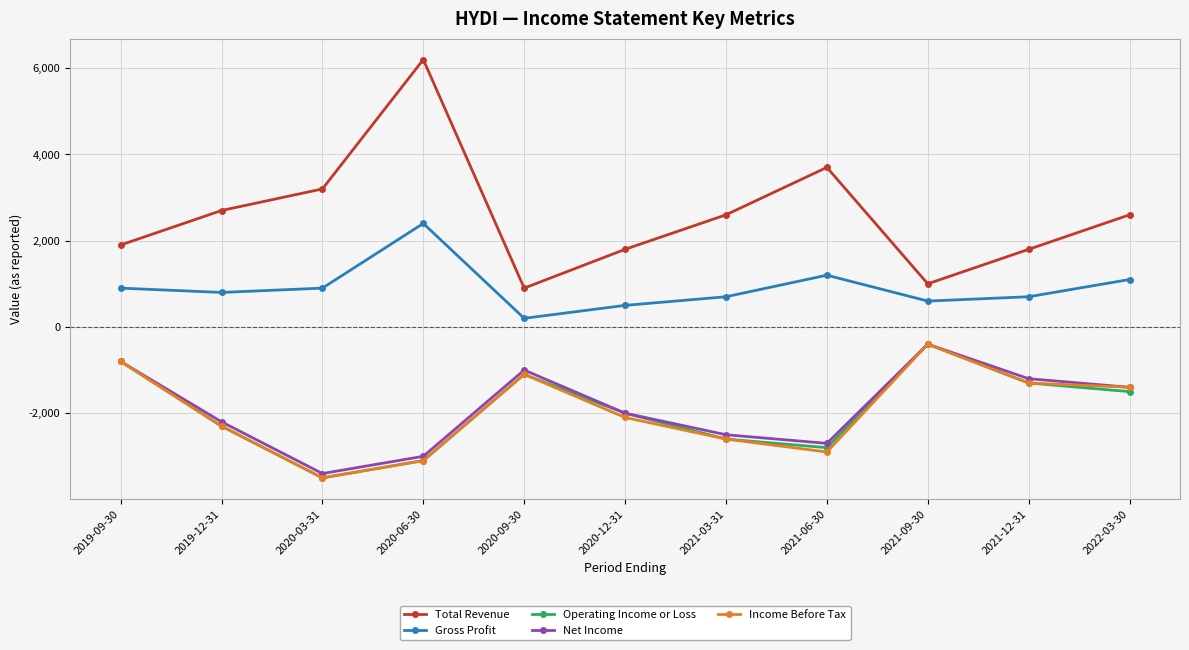

The value of Total Revenue at 2022-03-30 is 688. True or false?

False